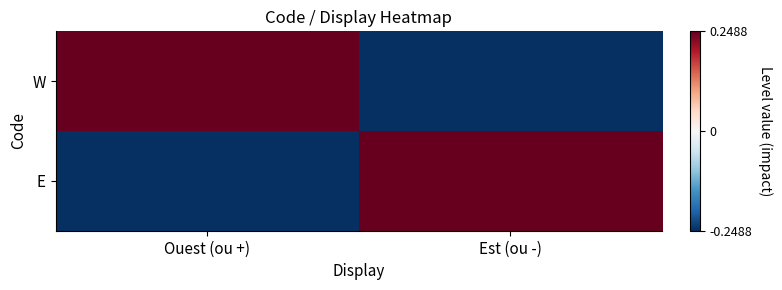

What is the smallest value displayed?

-0.2